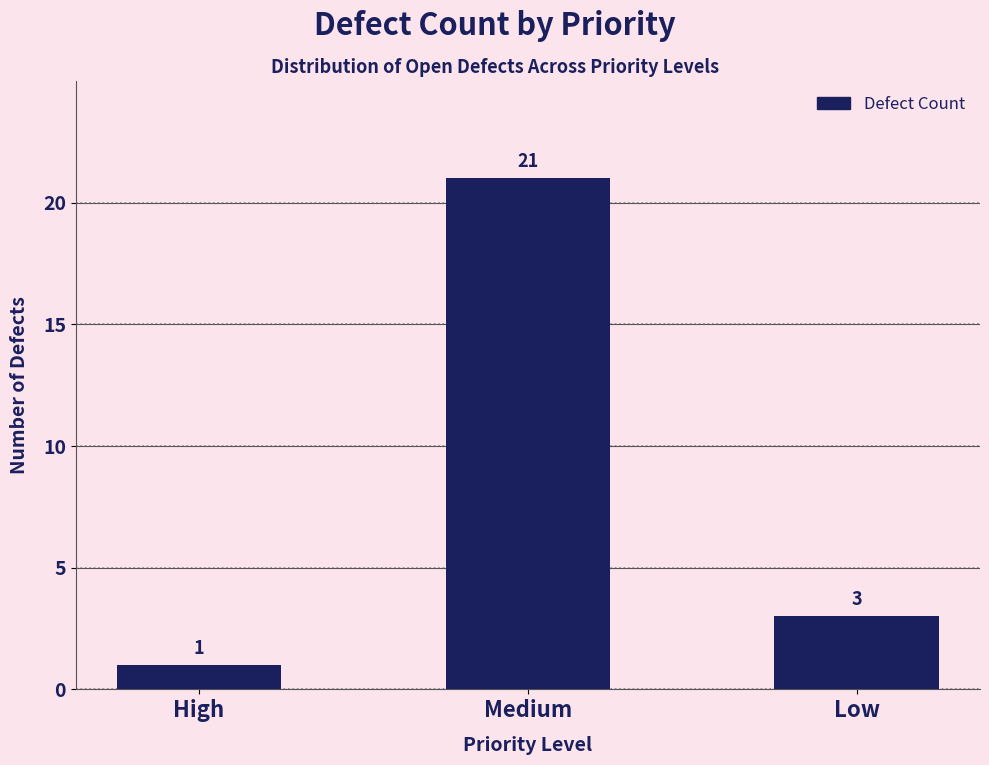

What is the value of the 1st bar from the left?

1